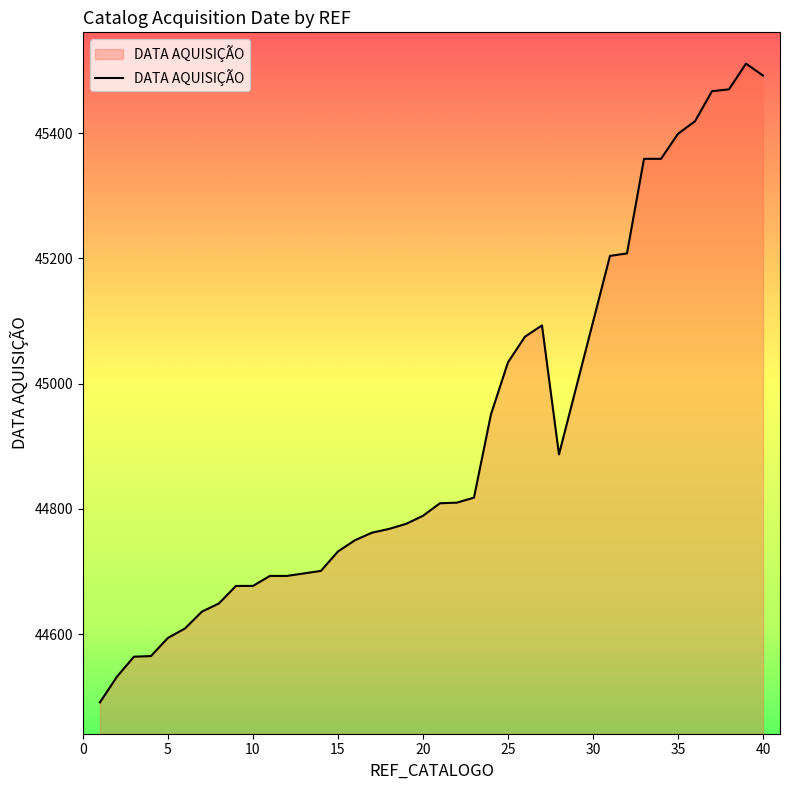

What is the difference between the maximum and minimum values?

1020